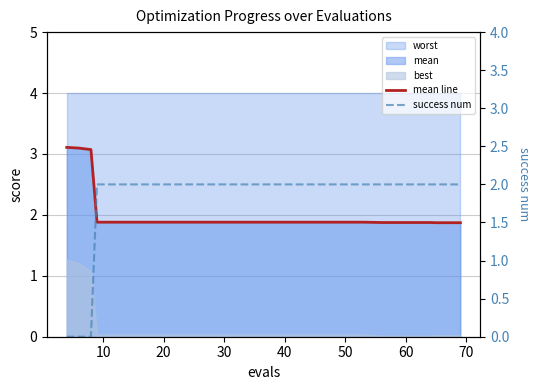

What is the maximum value for success num?

2.0